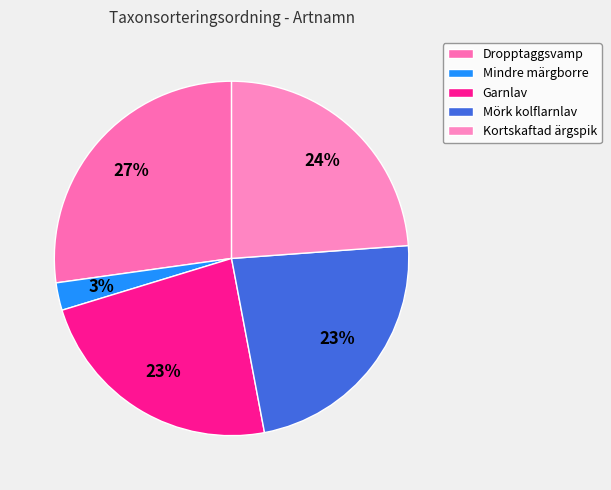

Combined, do Garnlav and Mörk kolflarnlav account for over 50%?

No